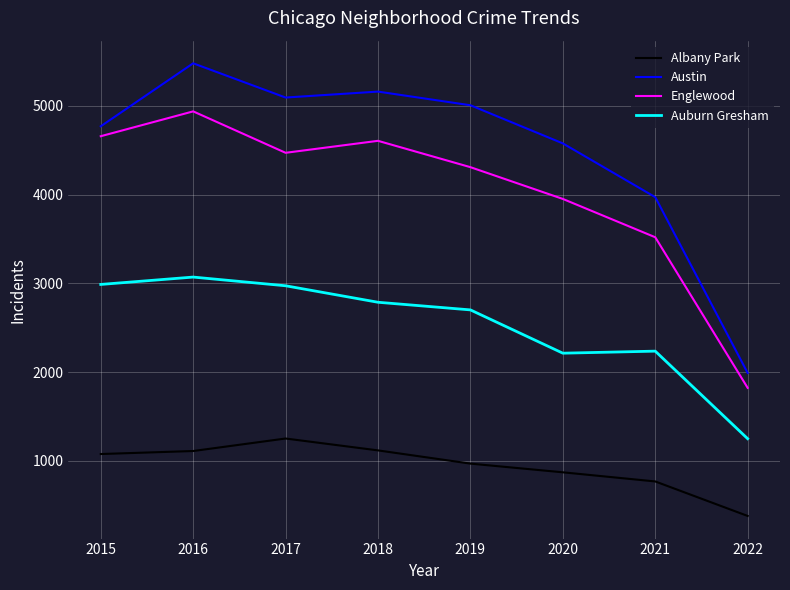

How many categories are shown in the chart?

8